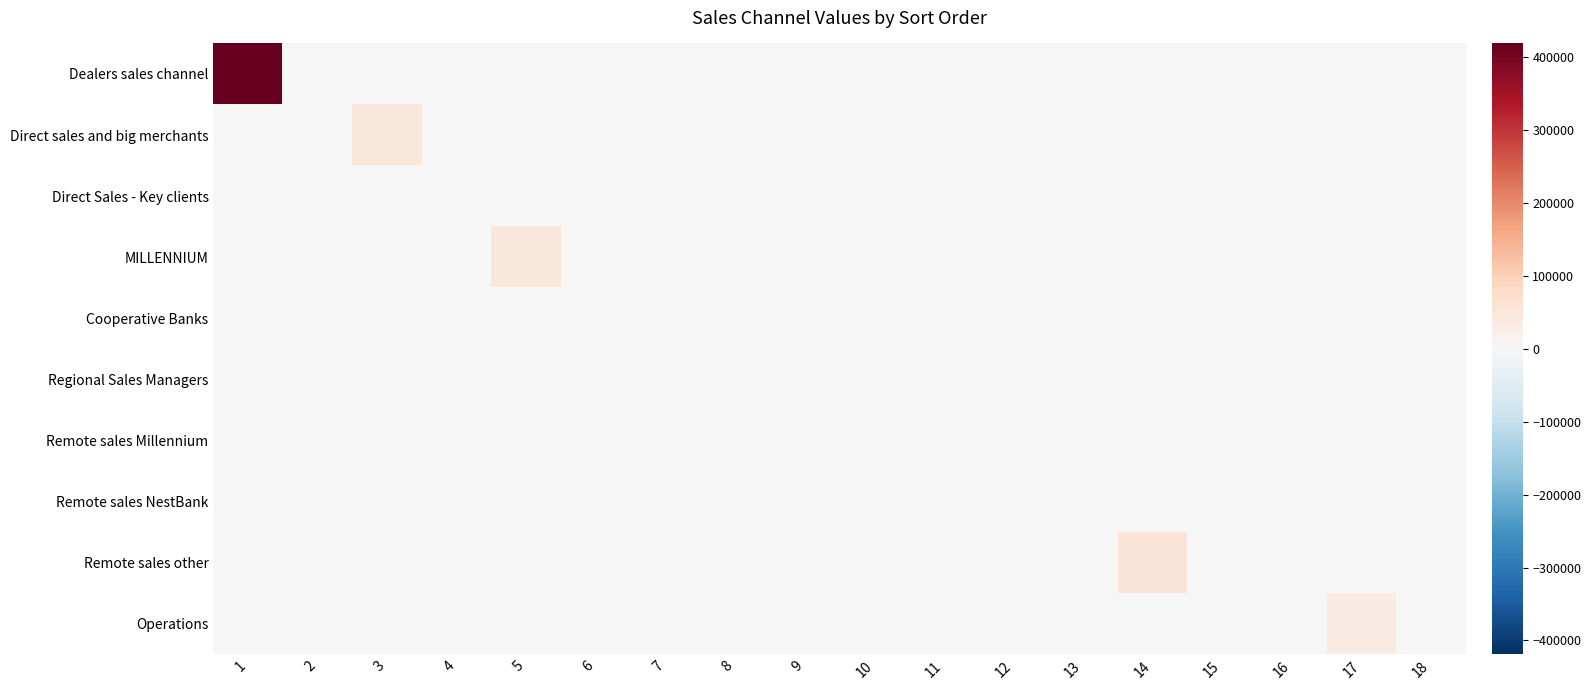

Which has a higher value, 5 or 15?

5